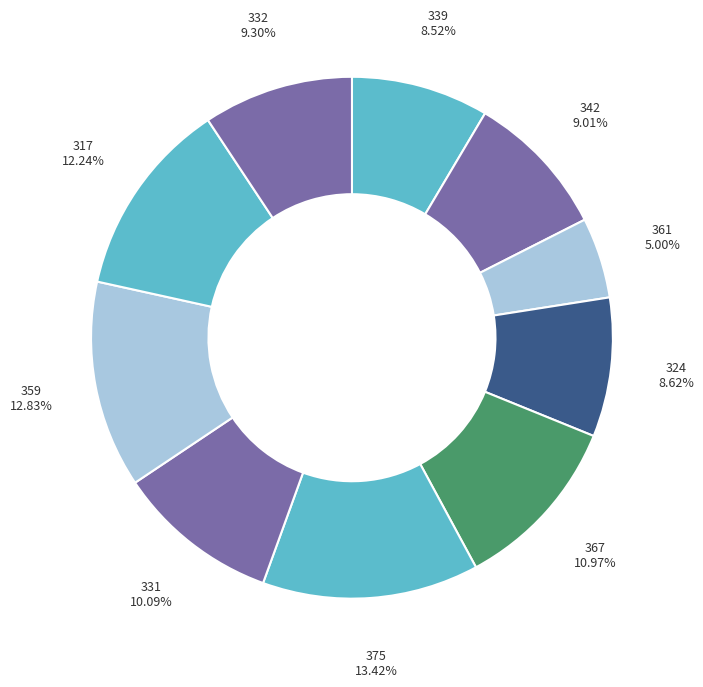

To the nearest percent, what is the average slice percentage?

10%